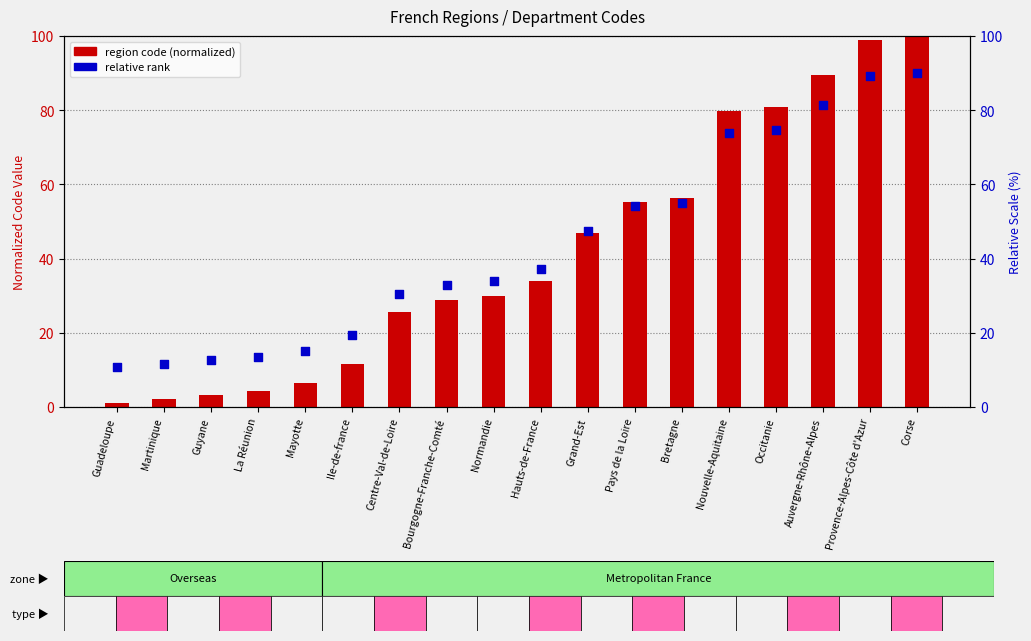

Which series has the largest total across all categories?

relative rank